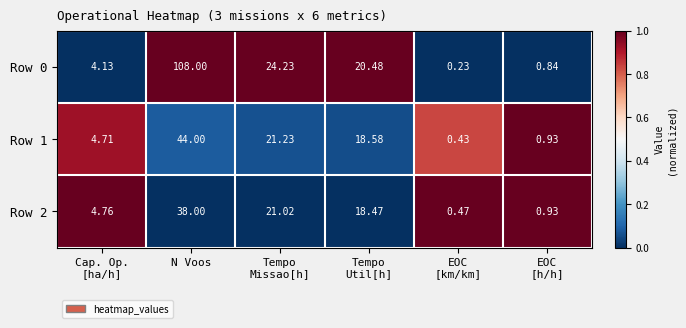

Where does the Row 2 series first go above 18?

N Voos